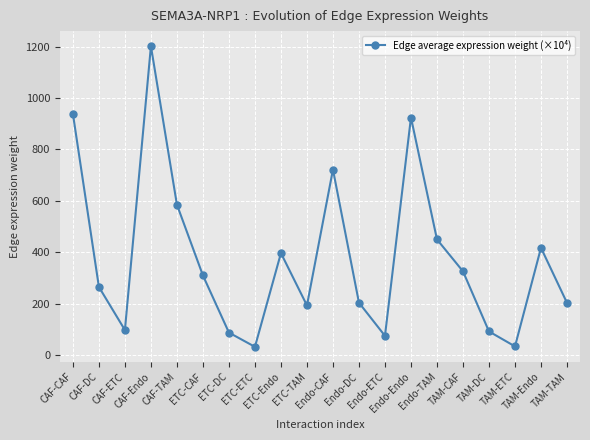

Count the number of data series in this chart.

1